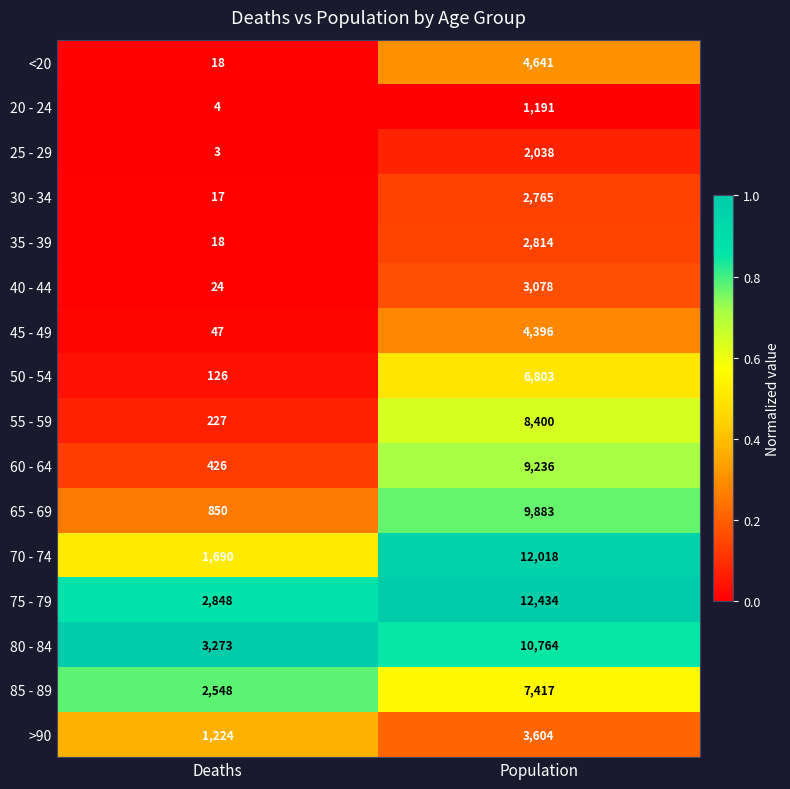

What is the difference between the 35 - 39 values at Population and Deaths?

2796